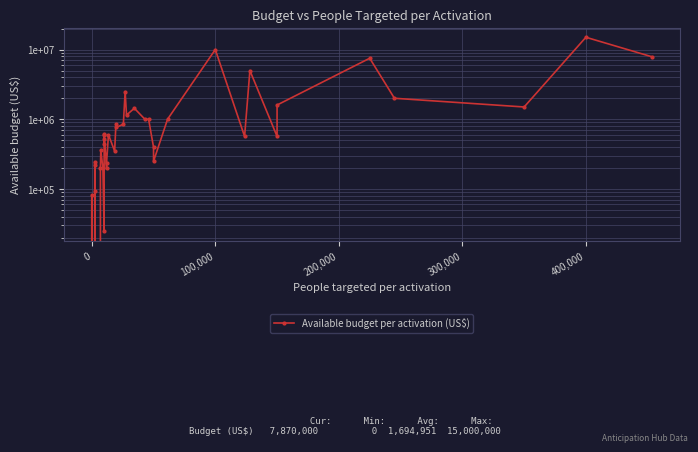

What is the maximum value shown in the chart?

15000000